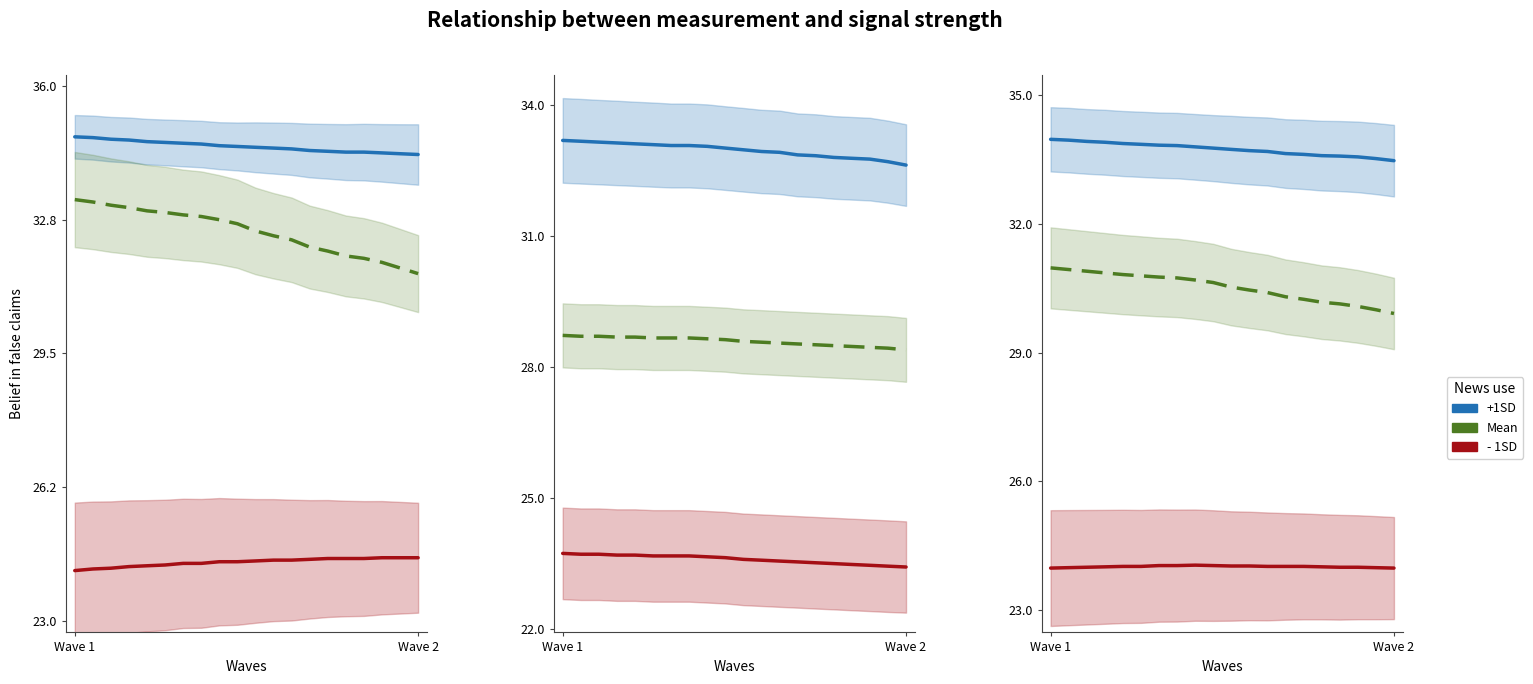

How many lines are shown in the chart?

3